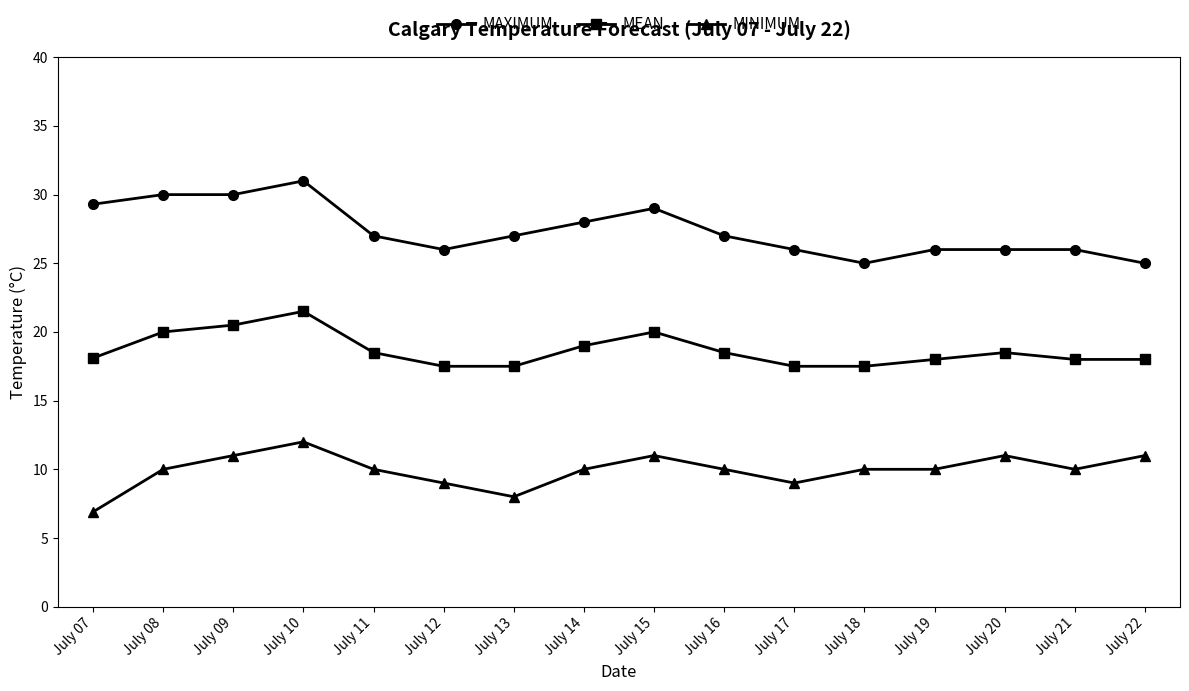

What is the value of the MEAN point at the 4th from the left?

21.5